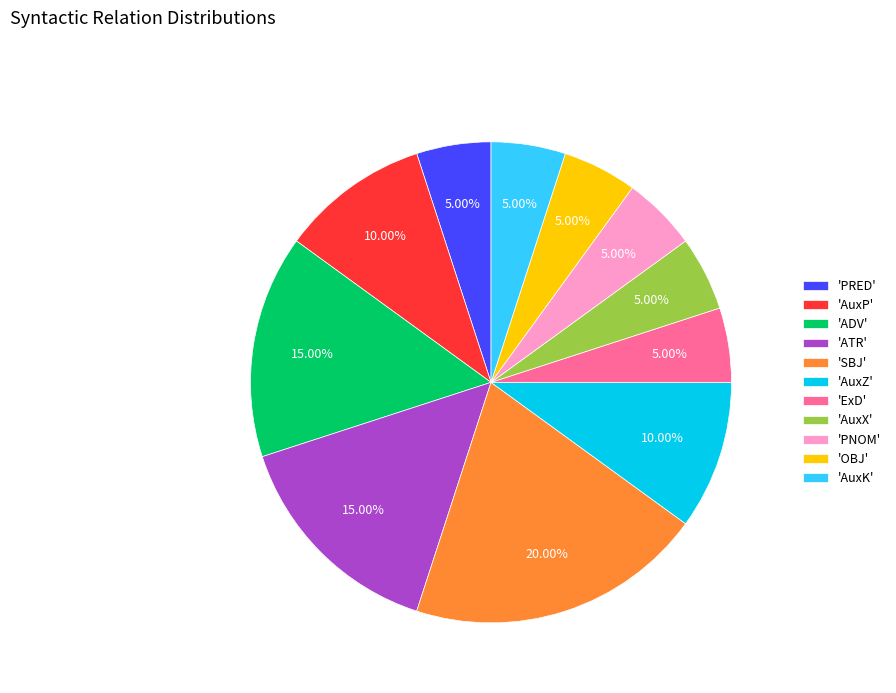

What is the largest slice in the pie chart?

'SBJ'